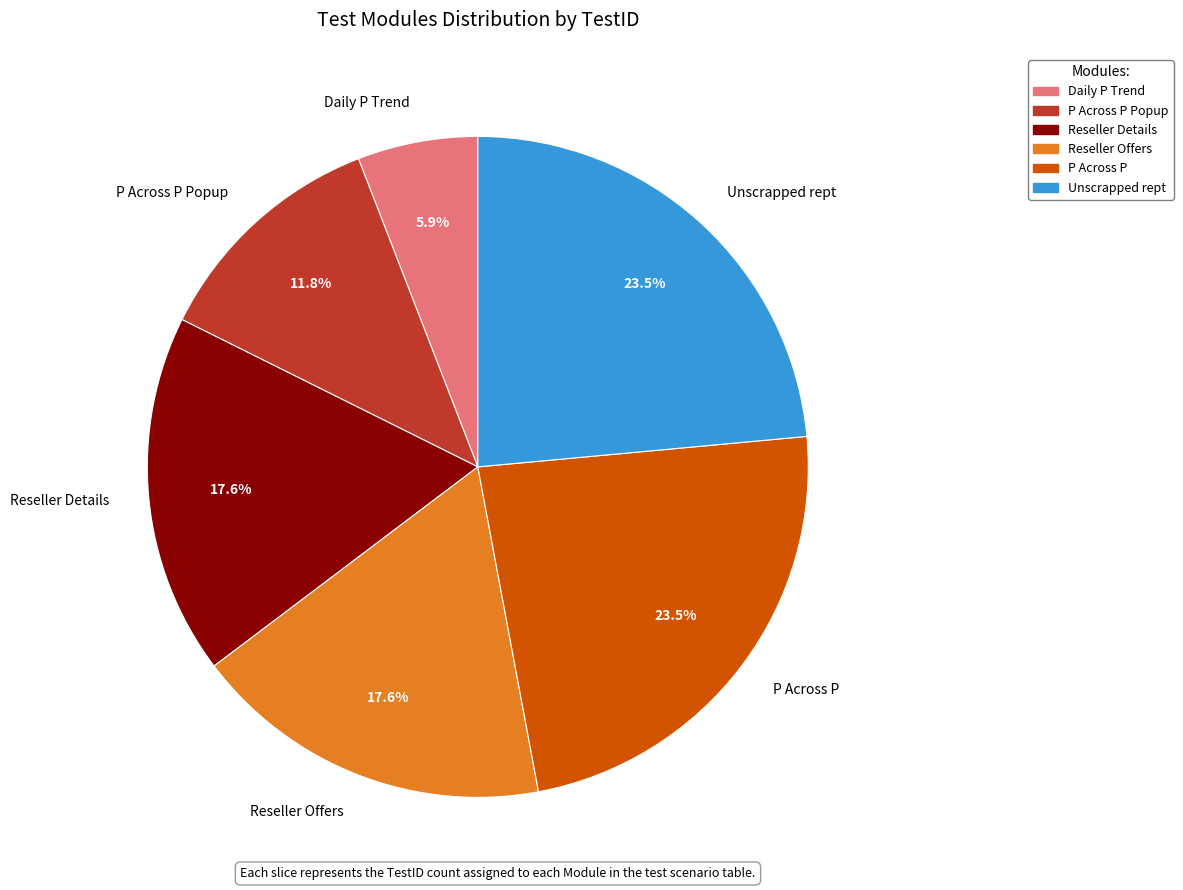

Do Daily P Trend and Reseller Offers together represent more than half of the pie?

No